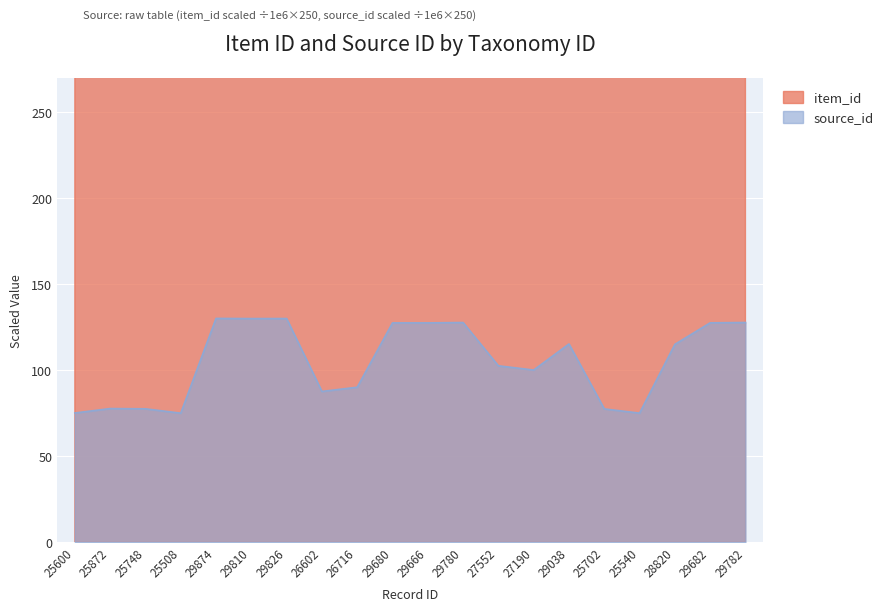

True or false: item_id and source_id cross at least once.

False